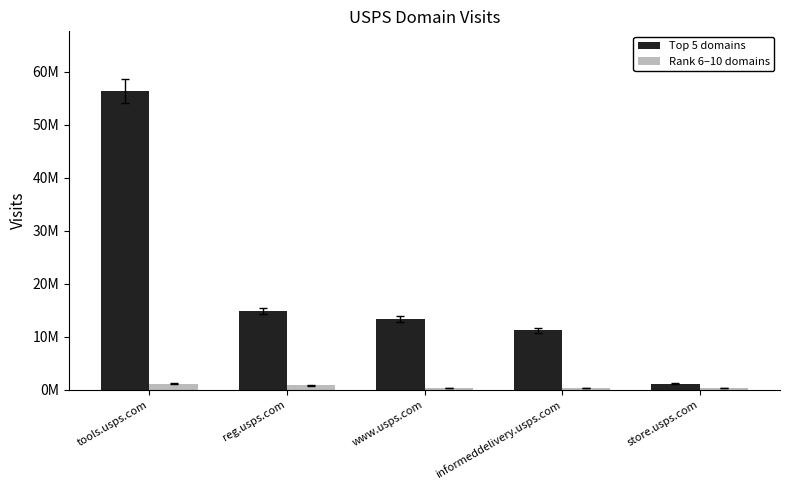

What is the difference between the maximum and minimum values in the Rank 6–10 domains series?

899449